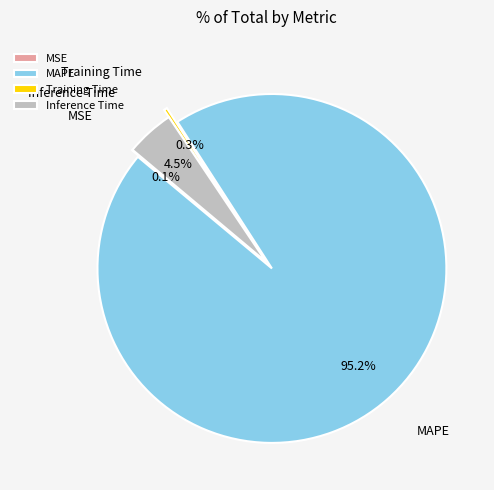

Which slice is the largest?

MAPE